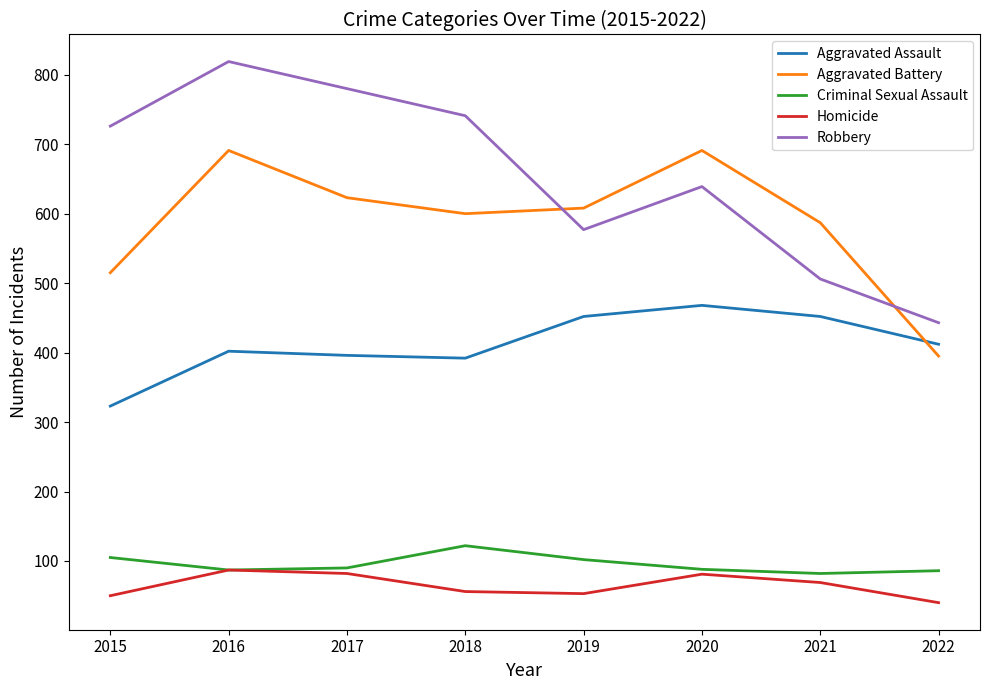

List the series in order of their peak value, lowest first.

Homicide, Criminal Sexual Assault, Aggravated Assault, Aggravated Battery, Robbery